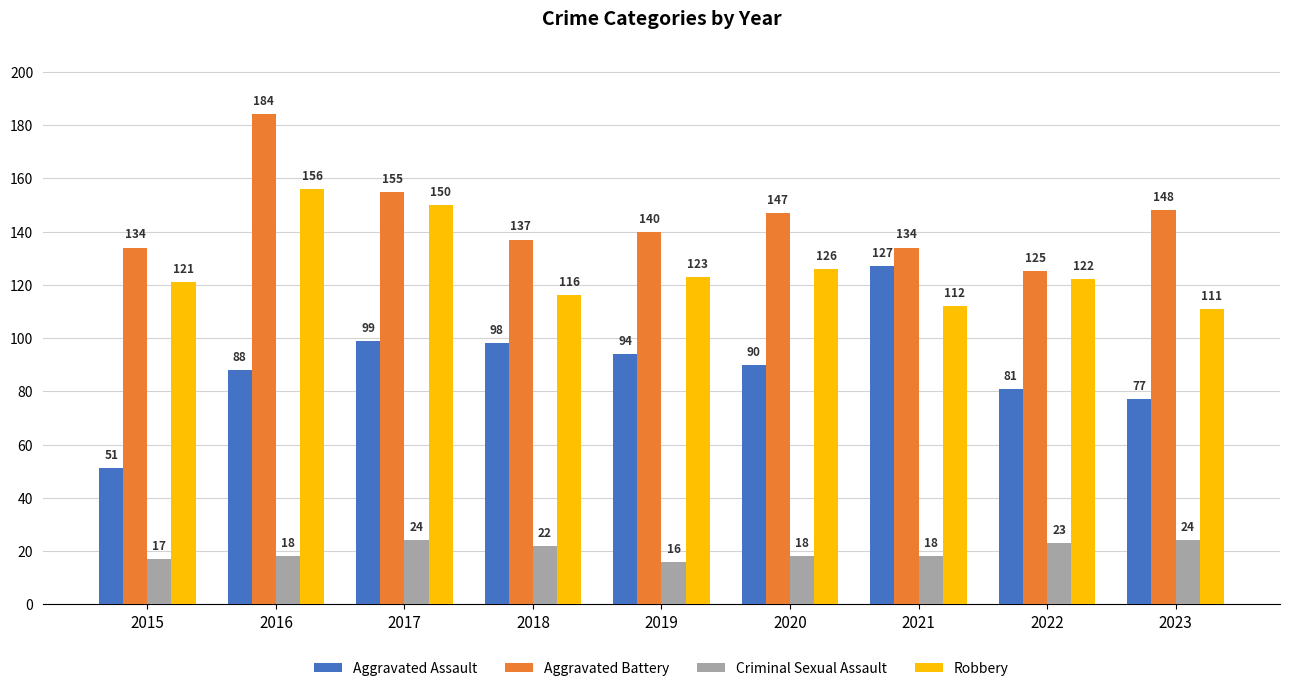

What are all the series names shown in the legend?

Aggravated Assault, Aggravated Battery, Criminal Sexual Assault, Robbery